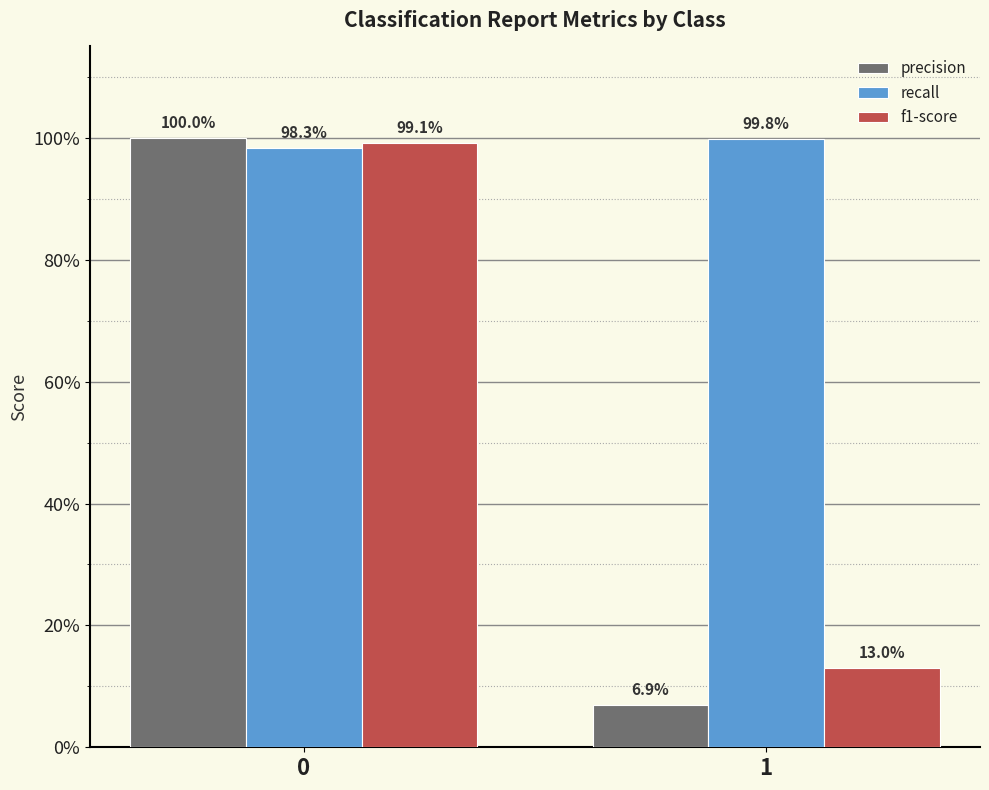

Reading left to right, what are all the values shown in this chart?

precision: 1.0	0.1
recall: 1.0	1.0
f1-score: 1.0	0.1